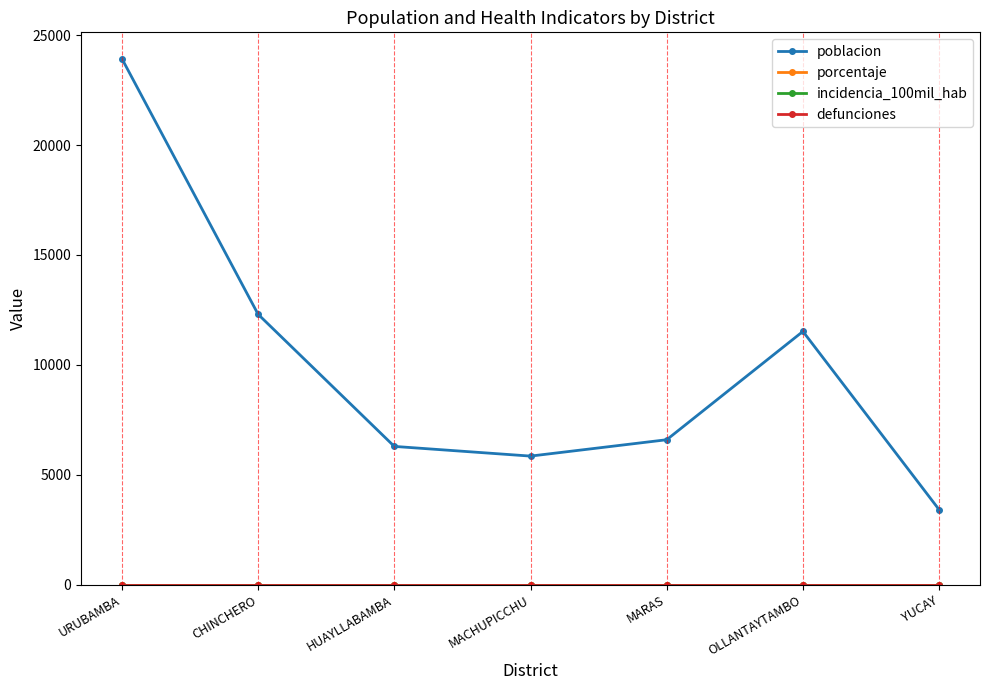

Reading left to right, what are all the values shown in this chart?

poblacion: 23934	12299	6286	5845	6590	11519	3405
porcentaje: 0	0	0	0	0	0	0
incidencia_100mil_hab: 0	0	0	0	0	0	0
defunciones: 0	0	0	0	0	0	0